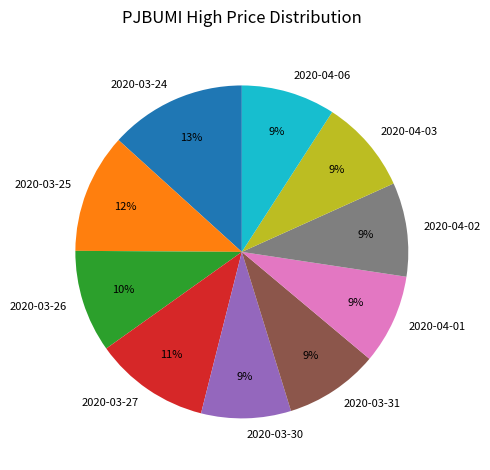

Do 2020-04-03 and 2020-03-30 together represent more than half of the pie?

No